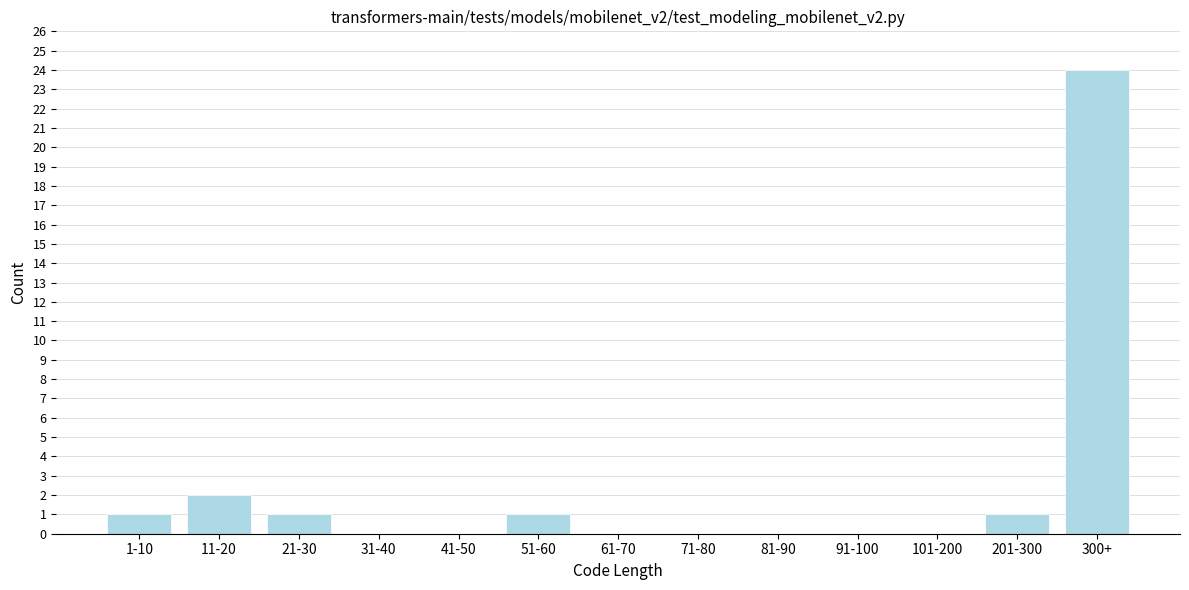

Reading left to right, extract all data points from this chart.

1-10=1	11-20=2	21-30=1	31-40=0	41-50=0	51-60=1	61-70=0	71-80=0	81-90=0	91-100=0	101-200=0	201-300=1	300+=24